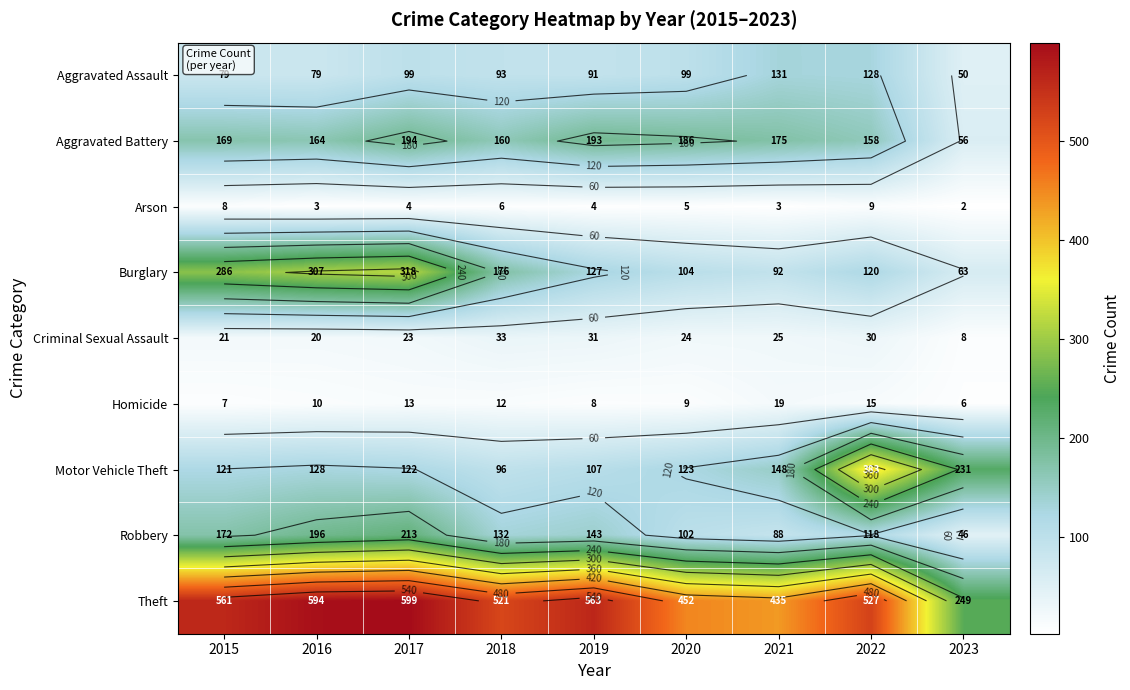

At which label is Burglary closest to 190?

2018